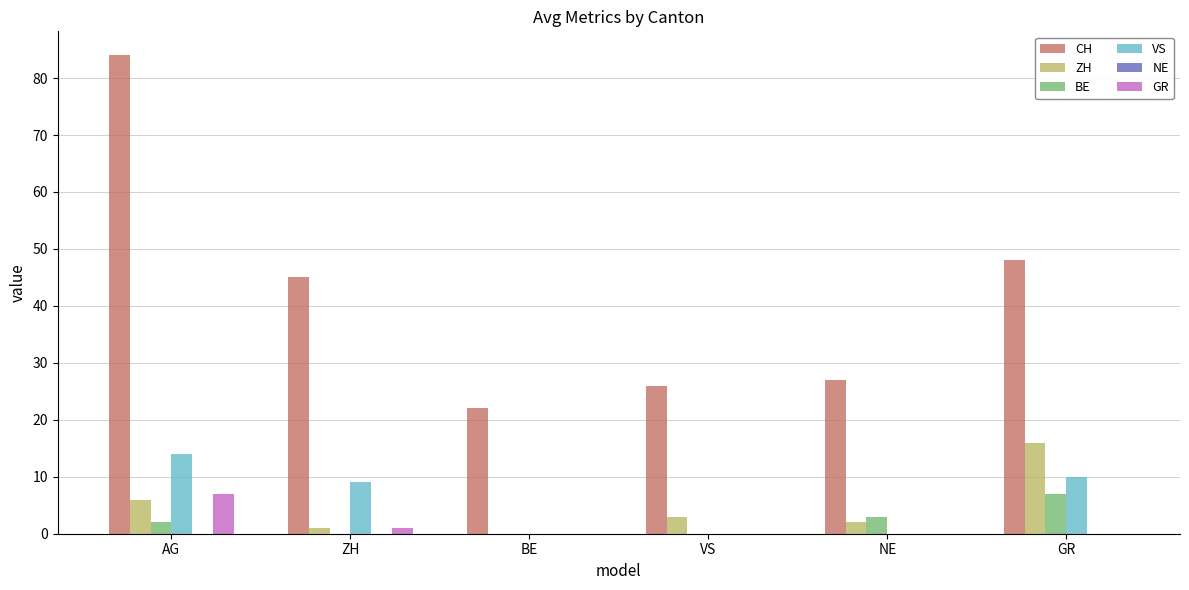

Does the chart contain stacked bars?

No